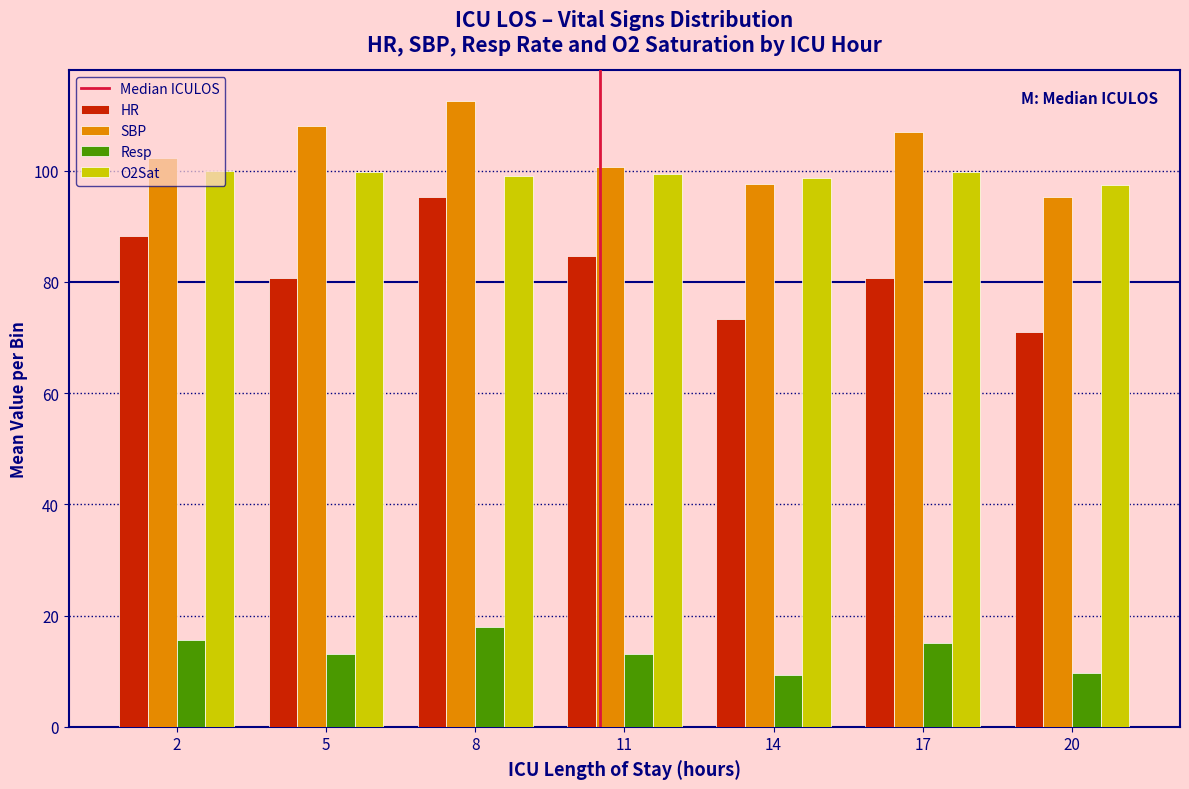

Which series has the largest range (max minus min)?

HR